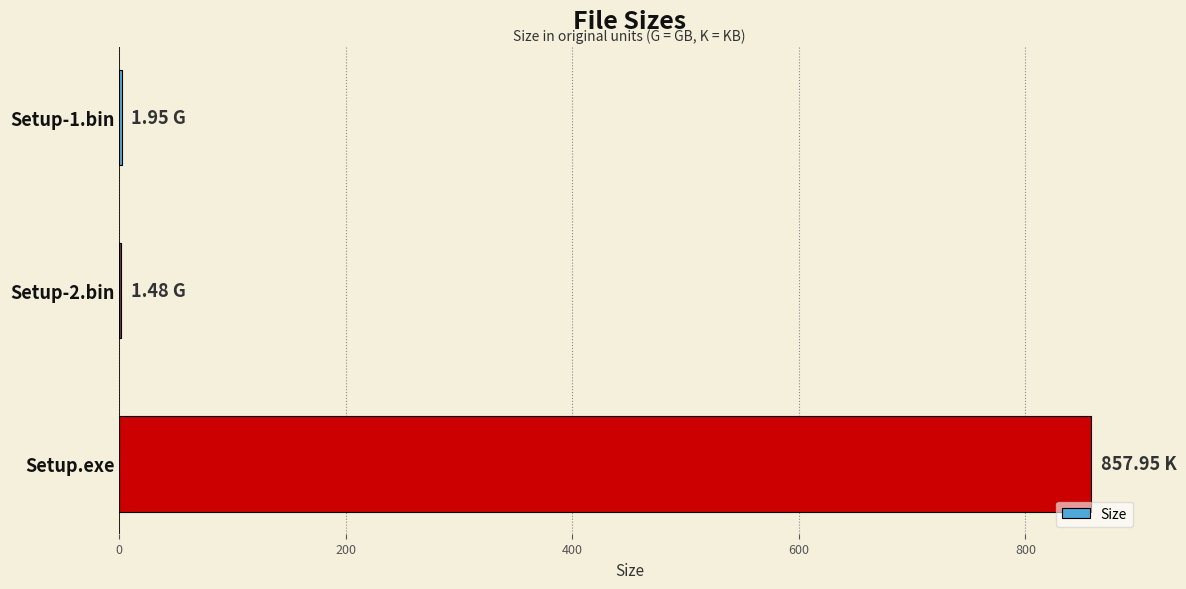

At which category does the chart reach its peak across all series?

Setup.exe